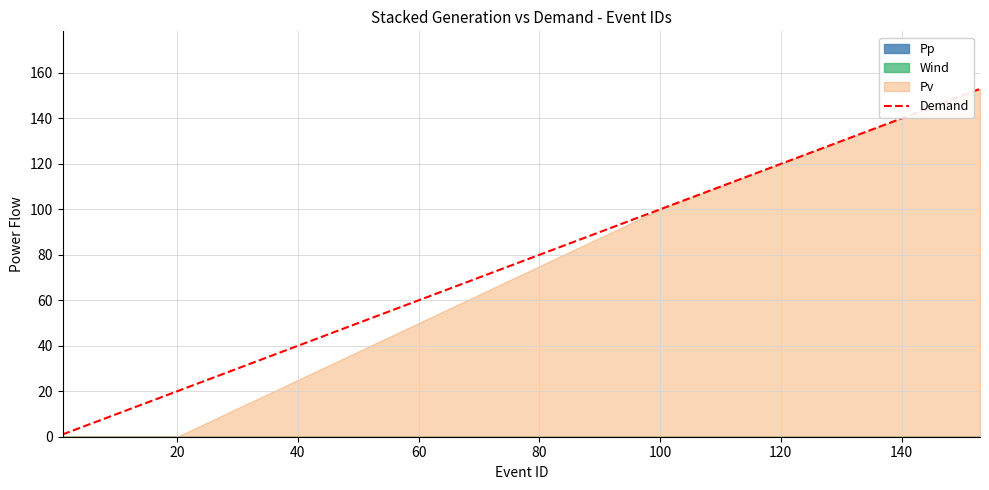

What is the maximum value for Demand?

153